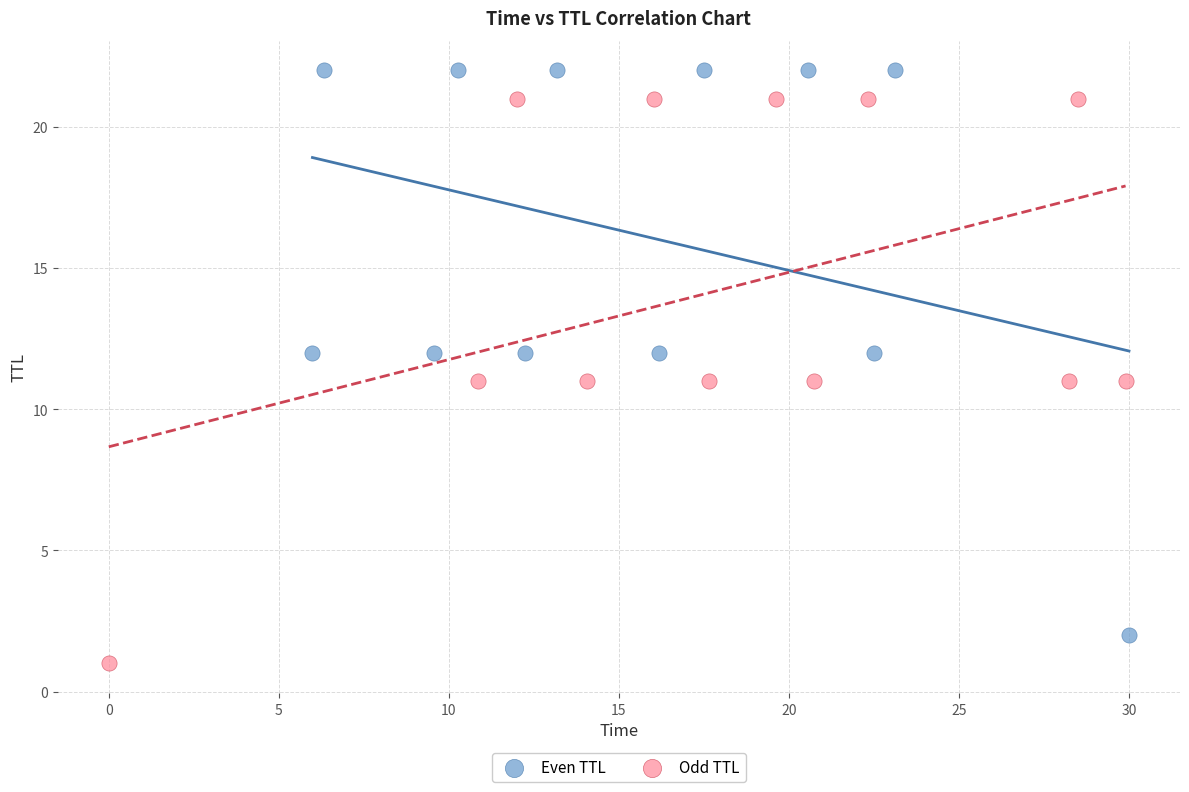

Which series contains the lowest Y value?

Odd TTL